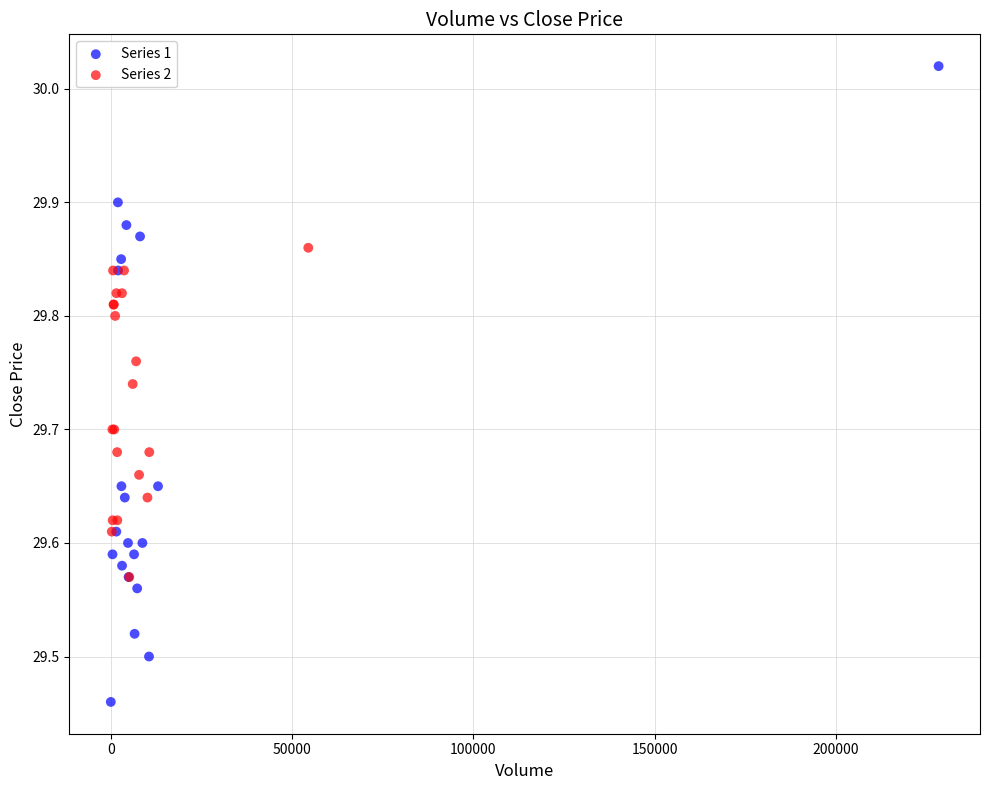

What are all the series names shown in the legend?

Series 1, Series 2